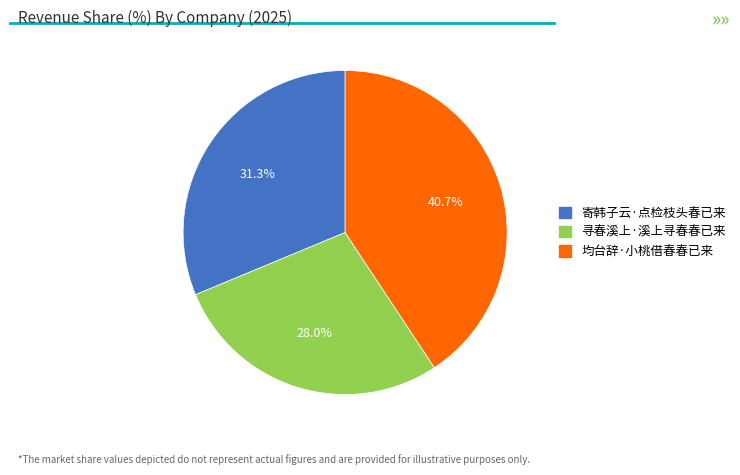

To the nearest percent, what is the difference between the 寄韩子云·点检枝头春已来 and 均台辞·小桃借春春已来 slice percentages?

9%